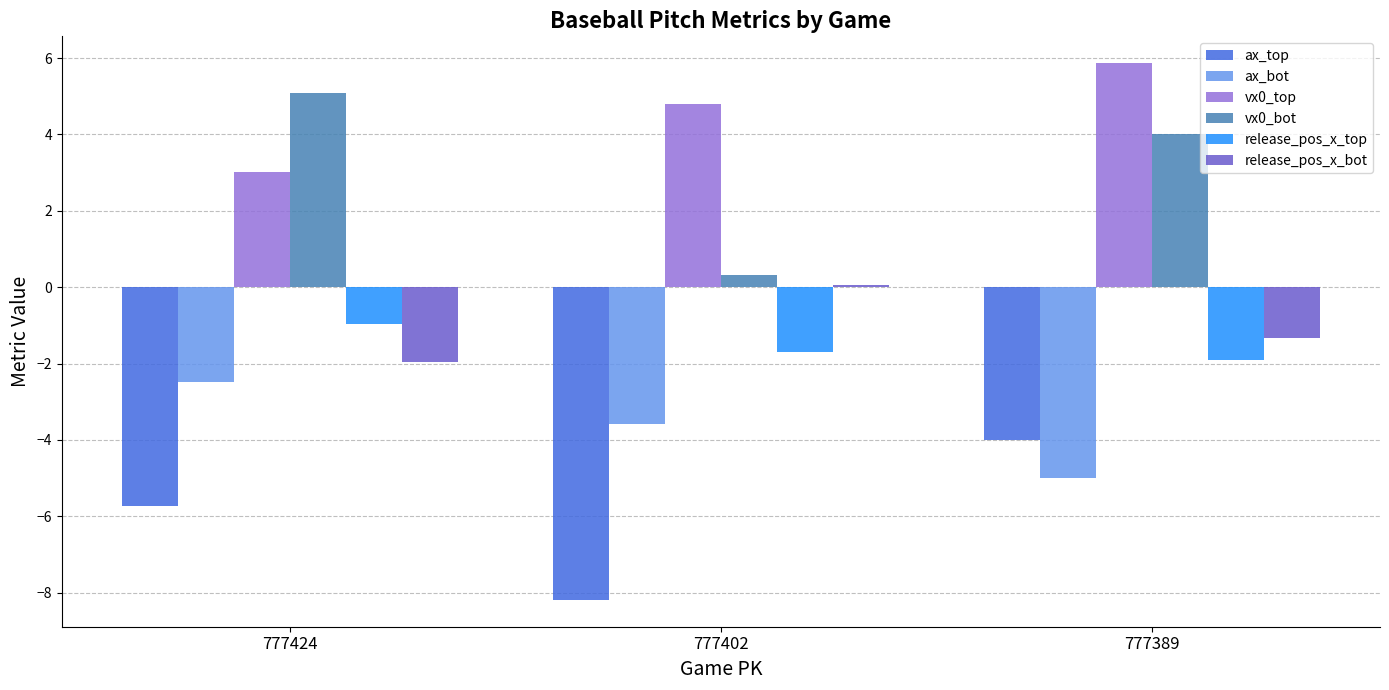

At 777424, list the series in order from largest to smallest.

vx0_bot, vx0_top, release_pos_x_top, release_pos_x_bot, ax_bot, ax_top